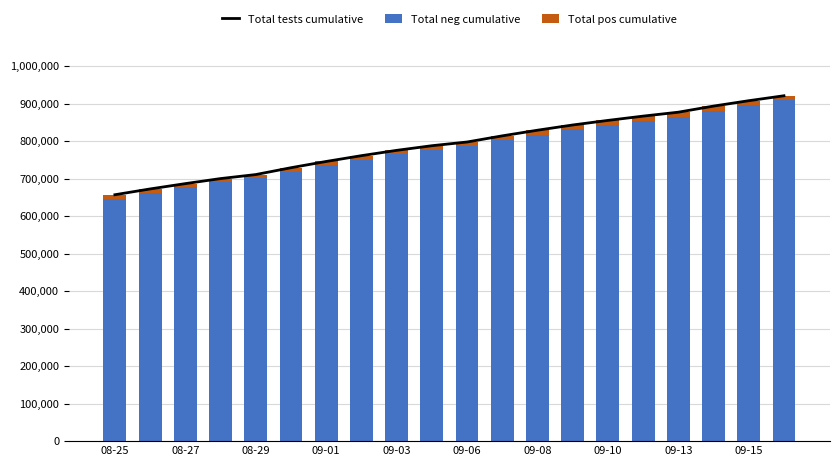

What is the sum of all Total neg cumulative values?

15609177